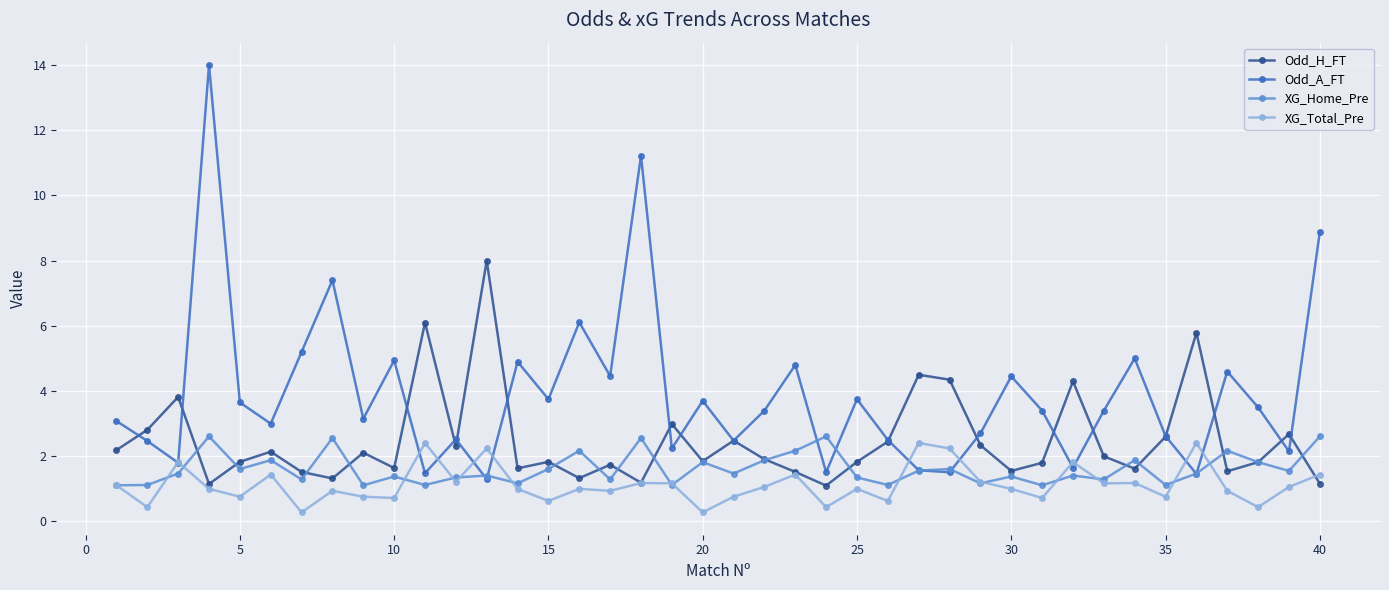

True or false: Odd_A_FT has more than 0 points higher than both neighbors.

True